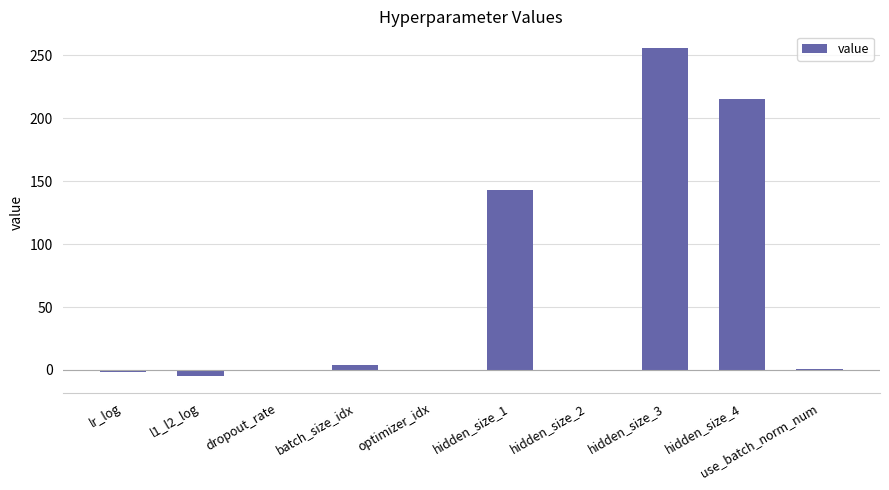

At which category does the chart reach its peak across all series?

hidden_size_3